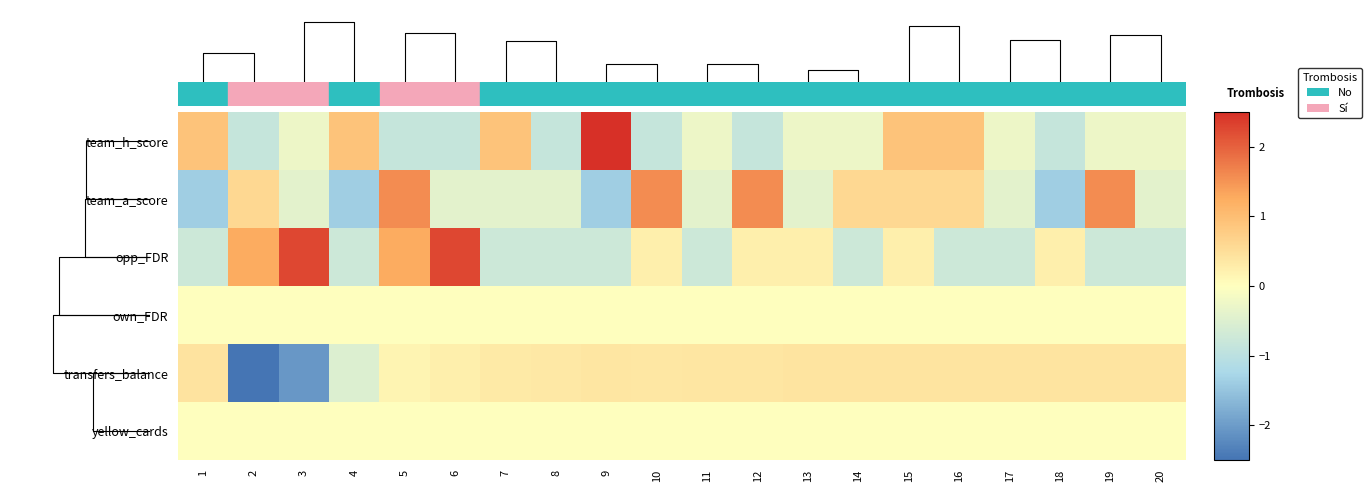

List the labels in order of transfers_balance value, smallest first.

2, 3, 4, 5, 6, 7, 8, 10, 9, 11, 12, 13, 16, 14, 19, 17, 15, 18, 20, 1